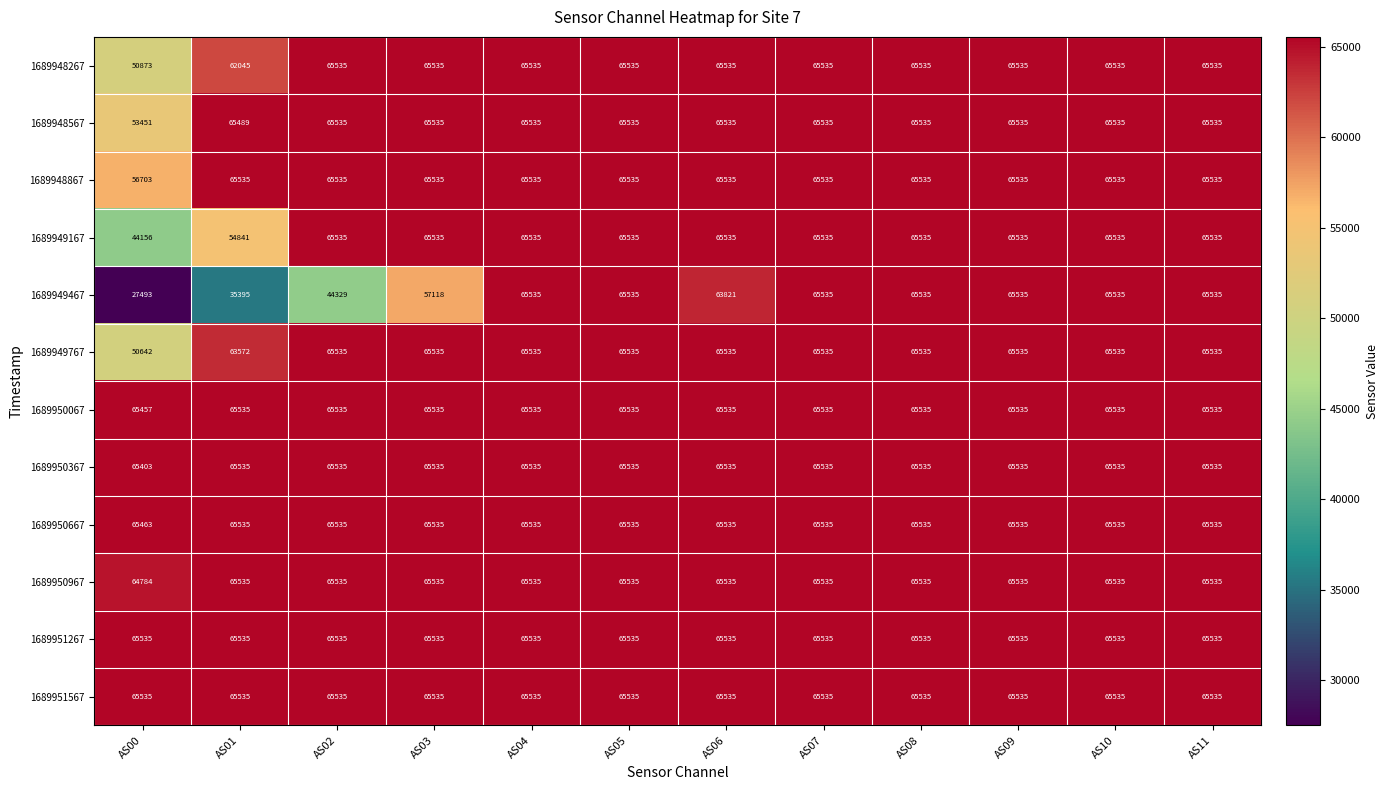

What is the total value across all series at AS07?

786420